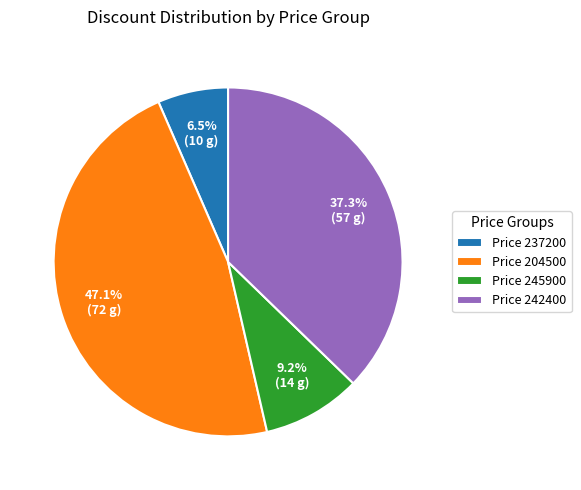

Rank the categories by value from highest to lowest.

Price 204500, Price 242400, Price 245900, Price 237200